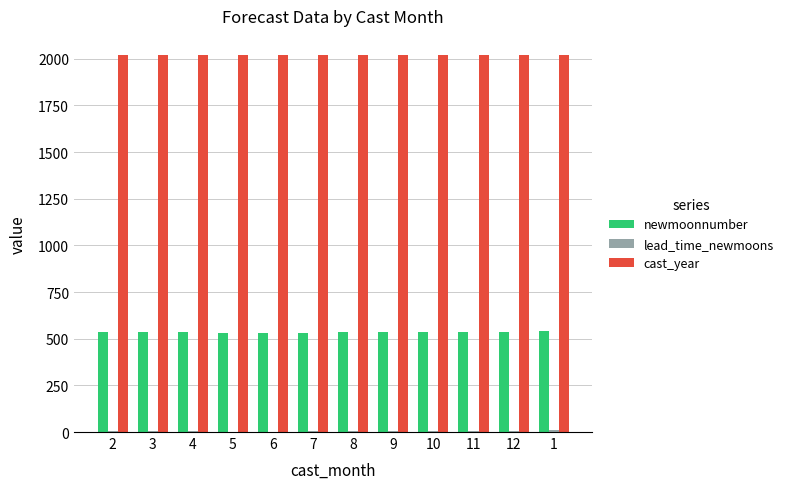

The newmoonnumber series shows 740.1 at 5. True or false?

False